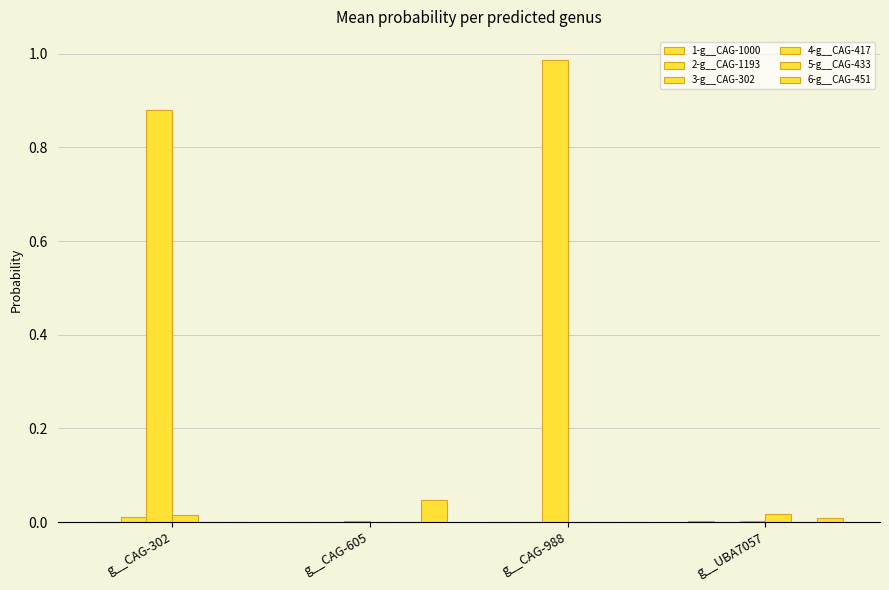

Are the bars horizontal?

No